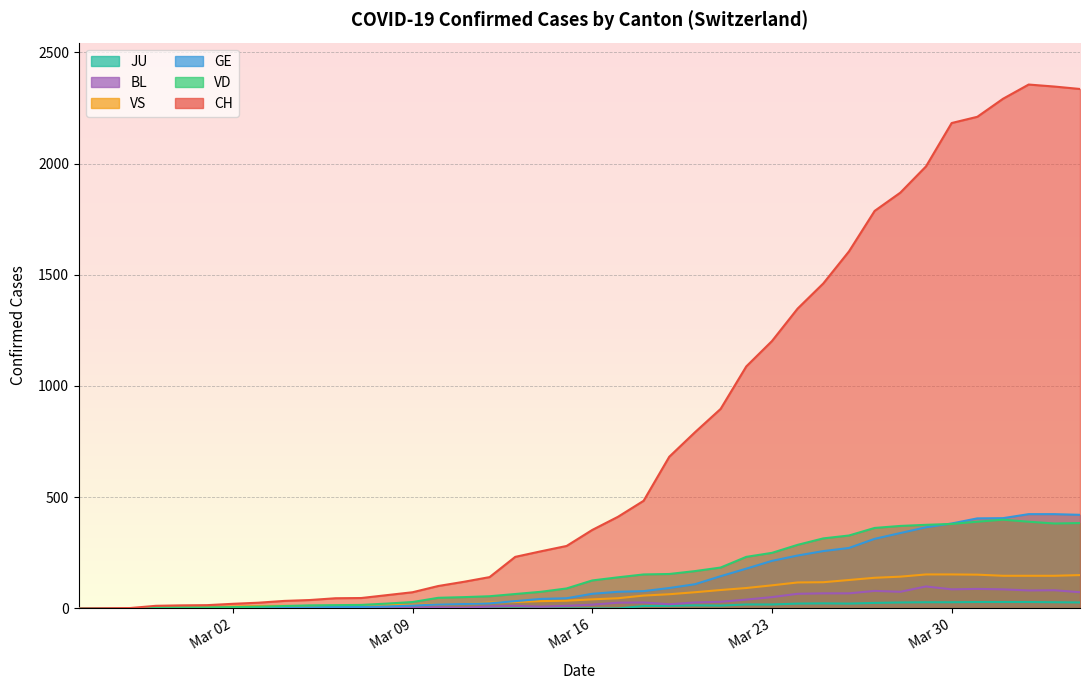

What is the sum of all BL values?

1259